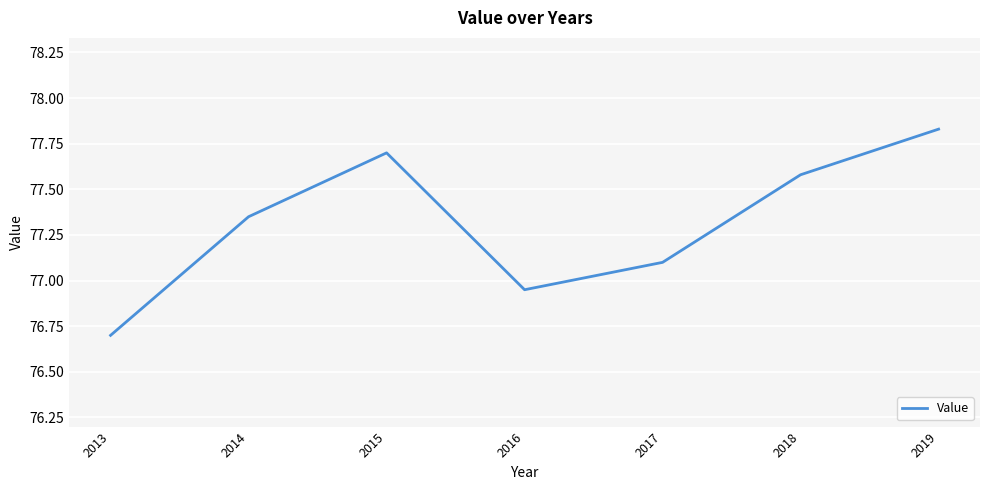

What is the sum of all values?

541.2